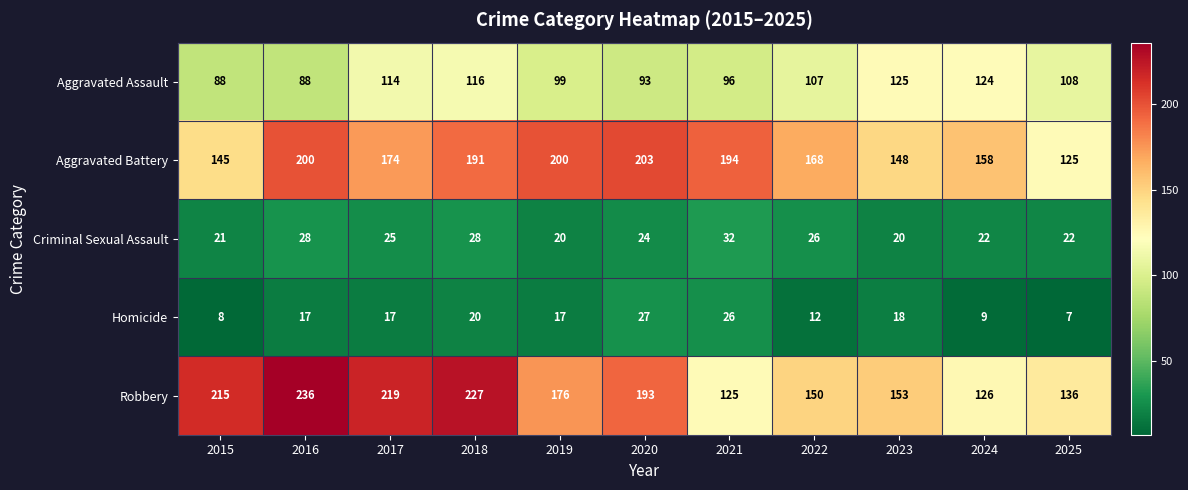

Which category has the lowest value in the Homicide series?

2025